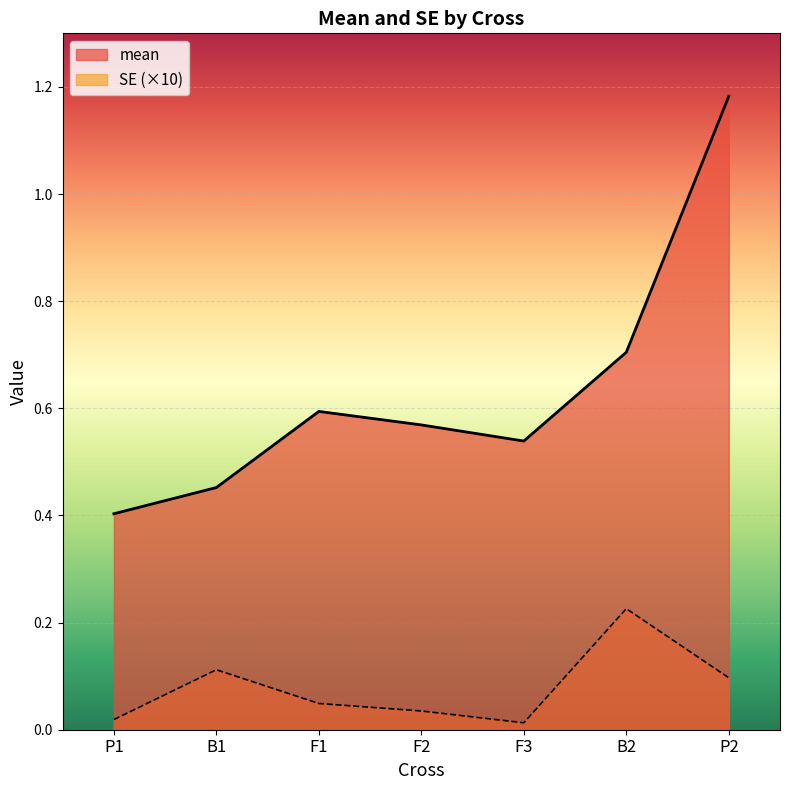

List the series in order of their peak value, highest first.

mean, SE (×10)